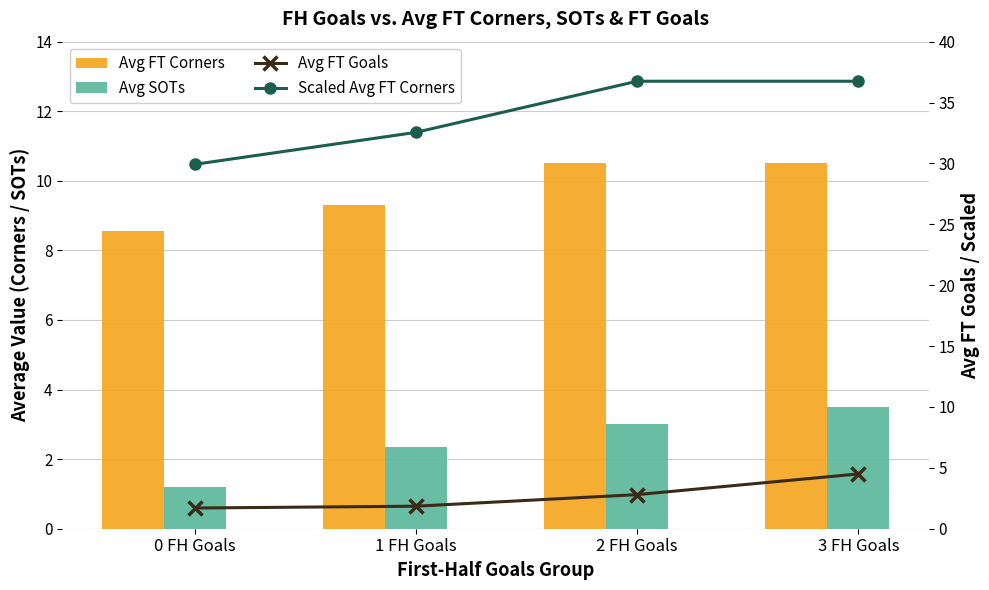

What is the label of the 2nd bar from the left?

1 FH Goals